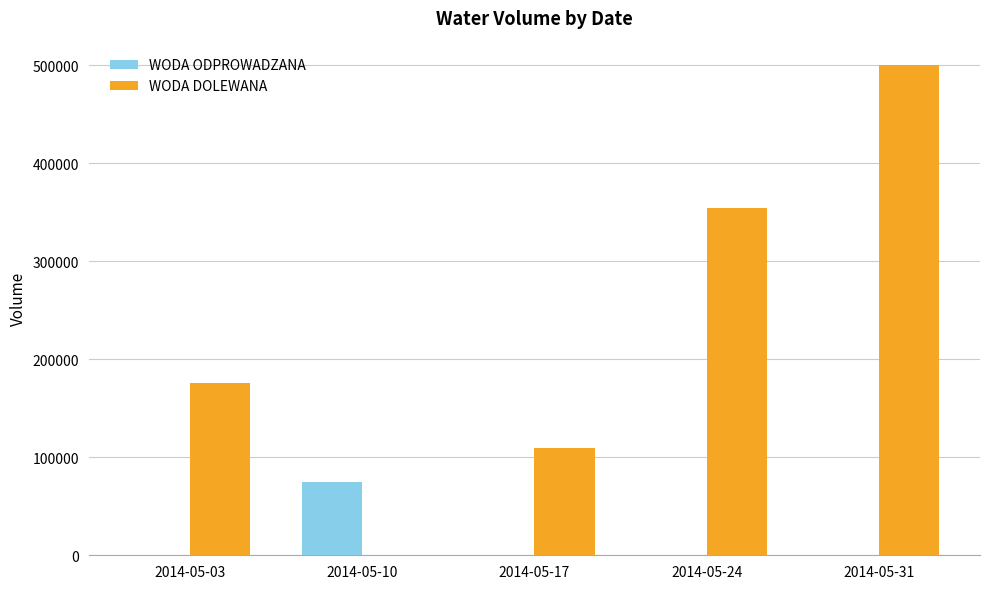

At which label is WODA DOLEWANA closest to 250000?

2014-05-03